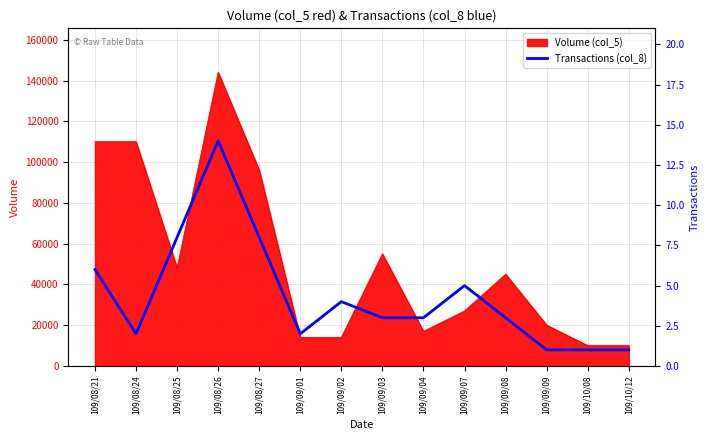

At which label does Volume (col_5) reach its peak?

109/08/26